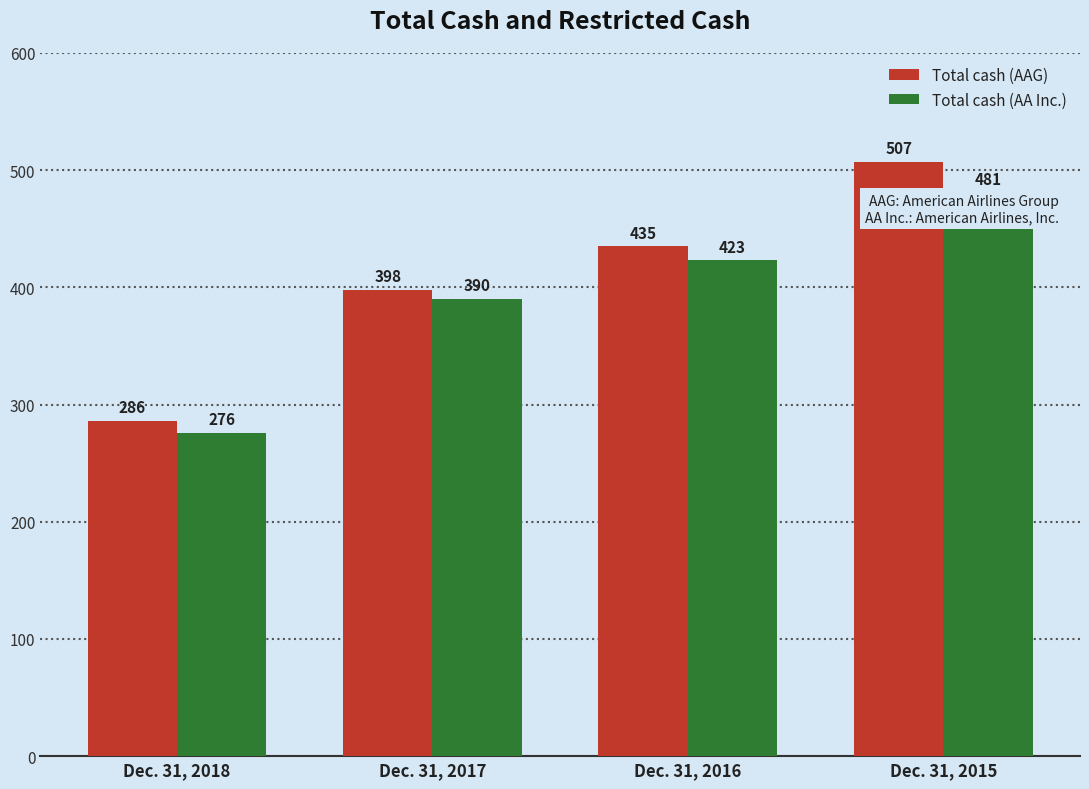

The value of Total cash (AA Inc.) at Dec. 31, 2018 is 454. True or false?

False